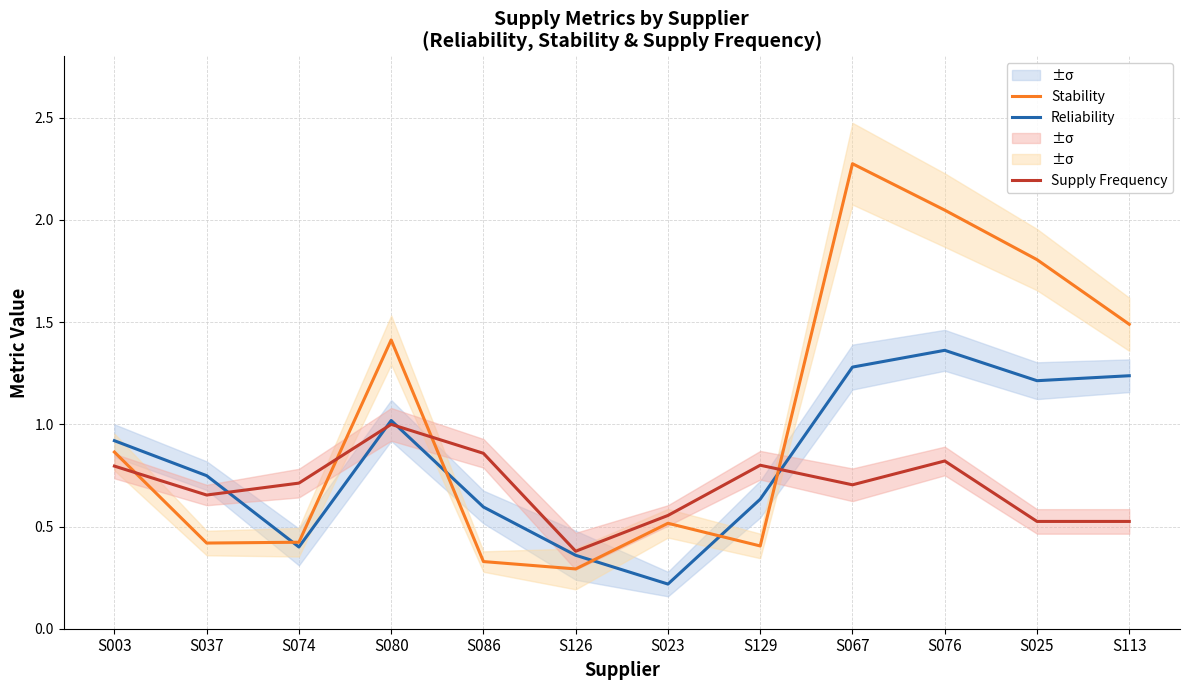

Which series has the largest range (max minus min)?

Stability